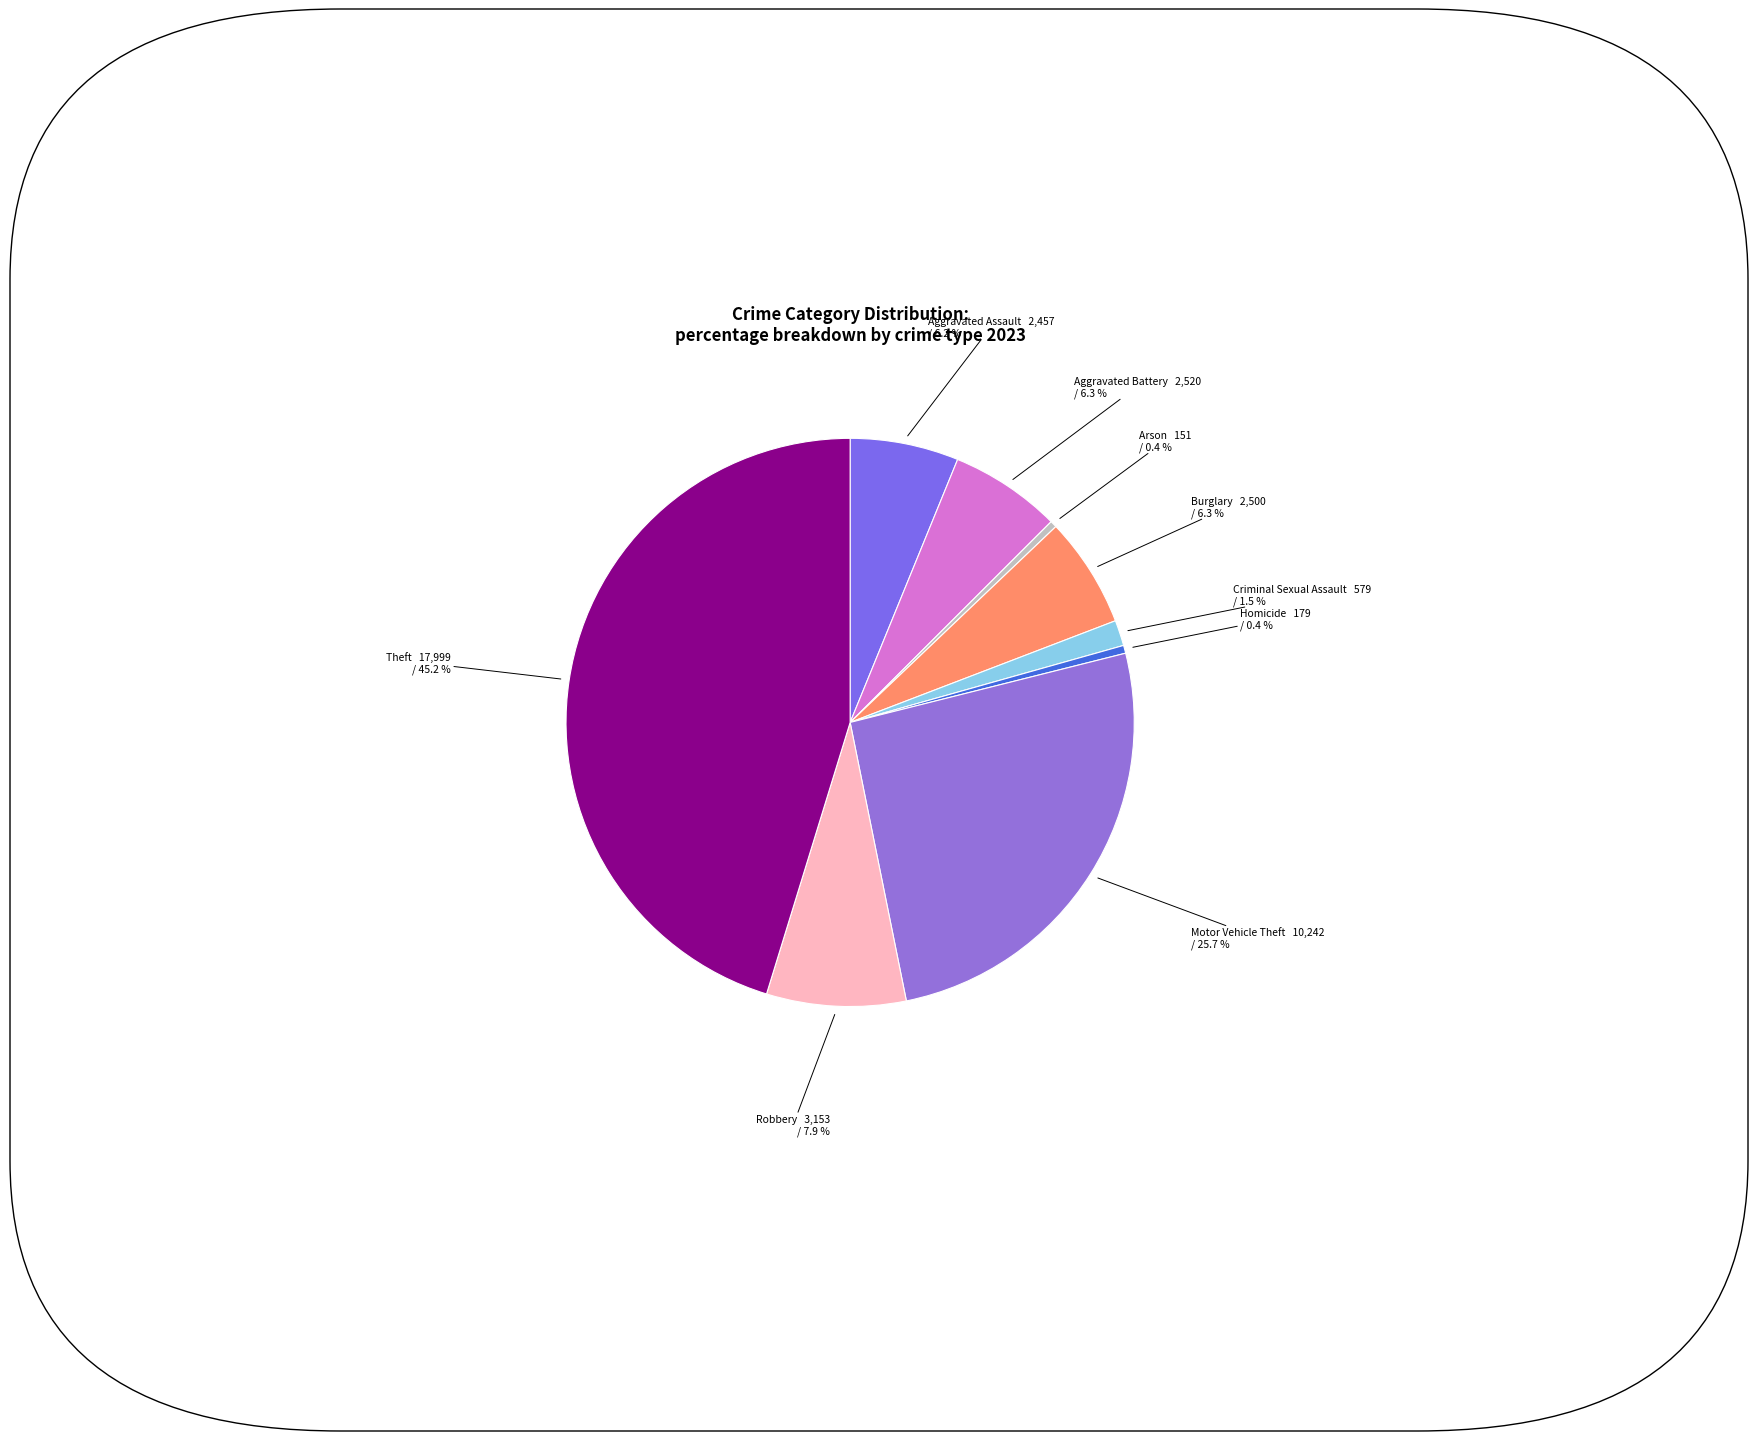

Is there any slice that represents more than half of the pie?

No